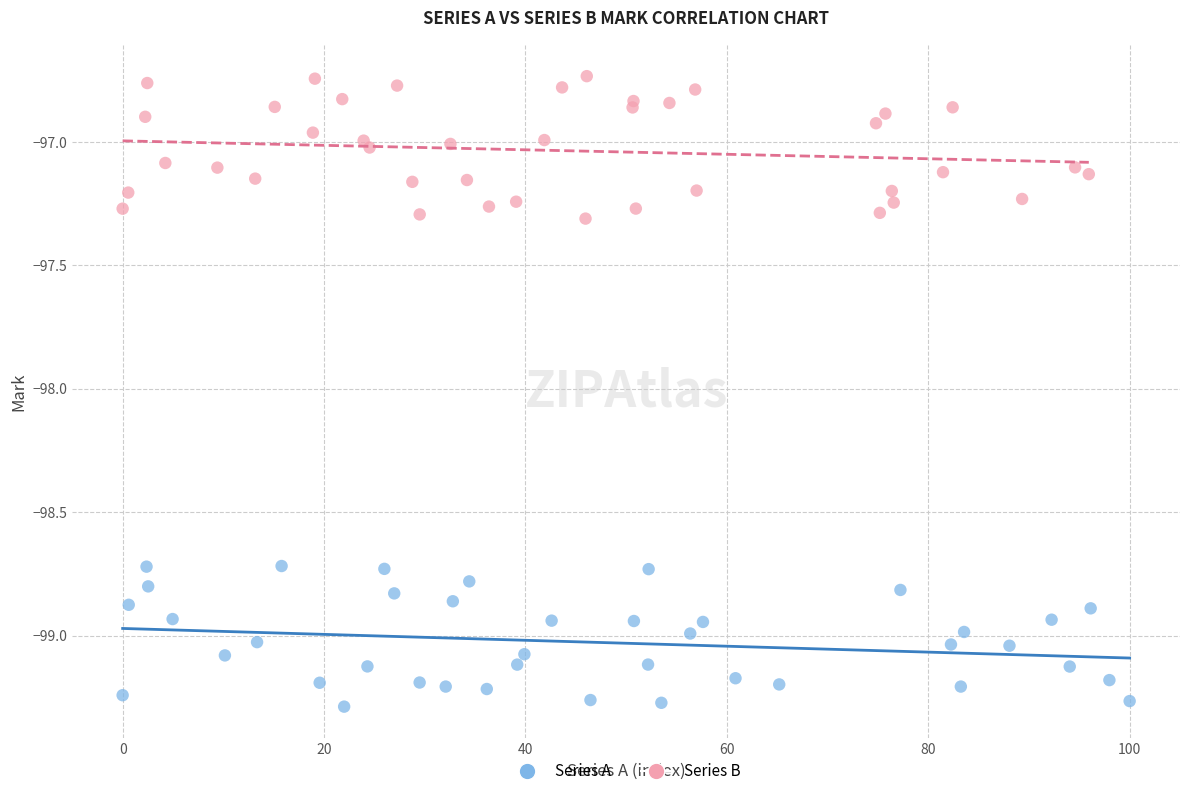

Which series contains the lowest Y value?

Series A